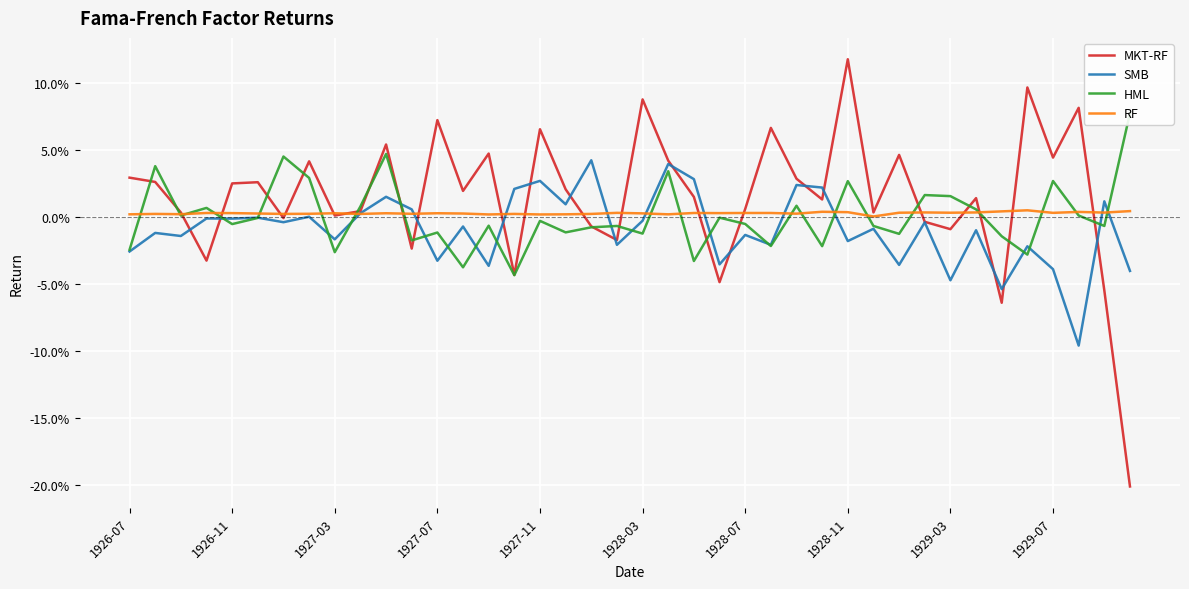

How many interior local valleys does the RF series have?

13